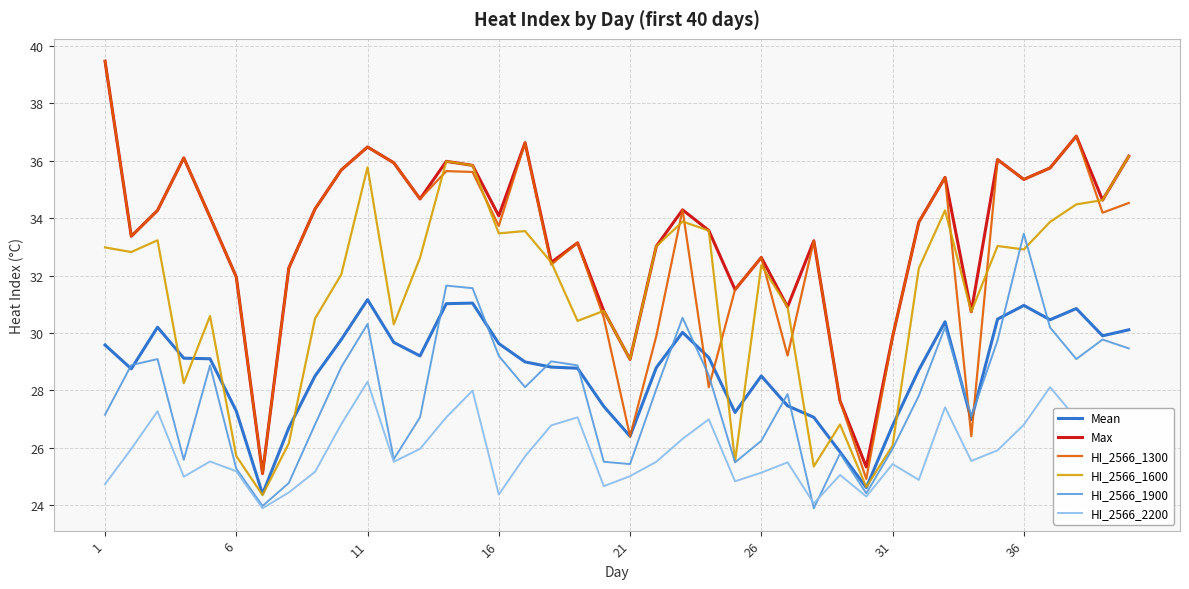

Does the chart display data point markers on the line(s)?

No